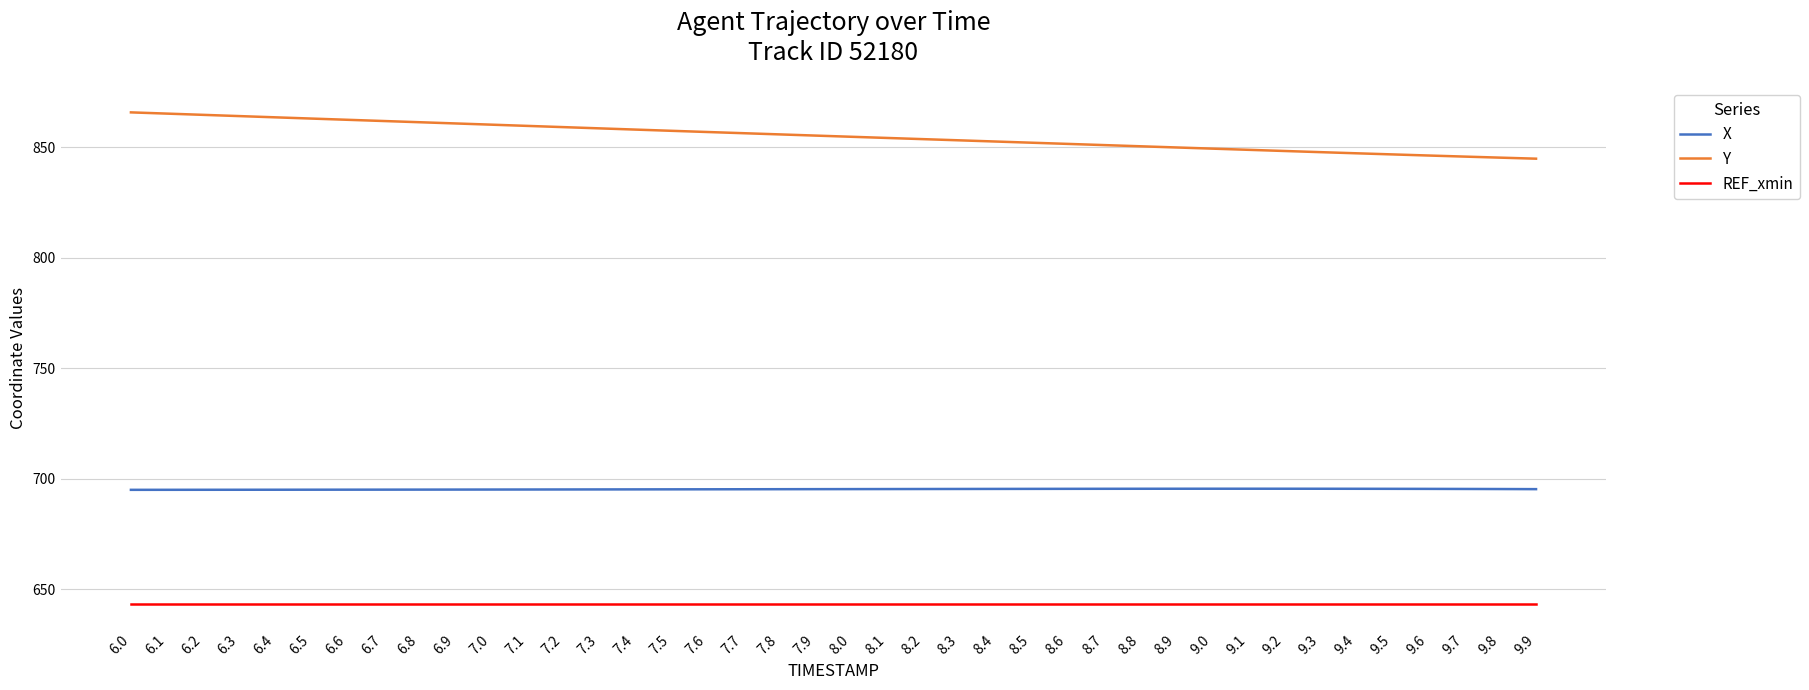

What are all the series names shown in the legend?

X, Y, REF_xmin